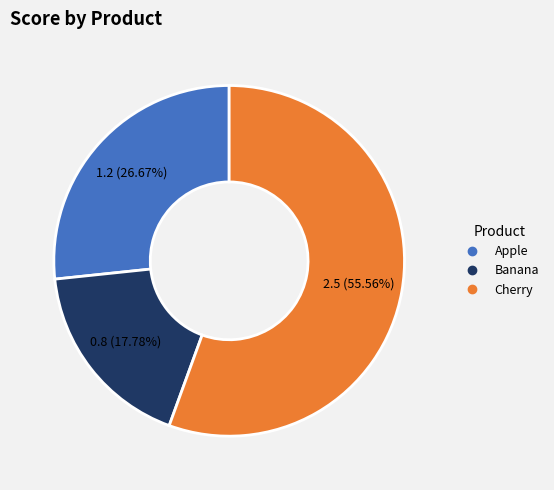

To the nearest percent, what is the average slice percentage?

33%